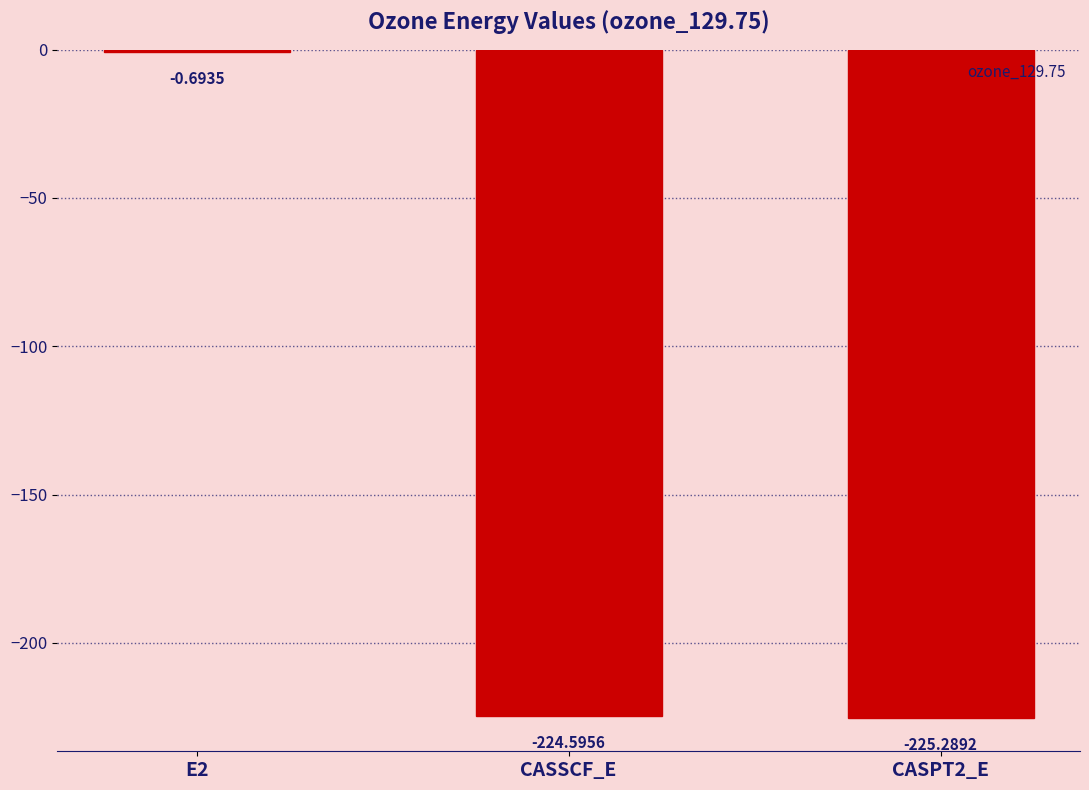

Are the bars grouped side by side (vs. stacked)?

No